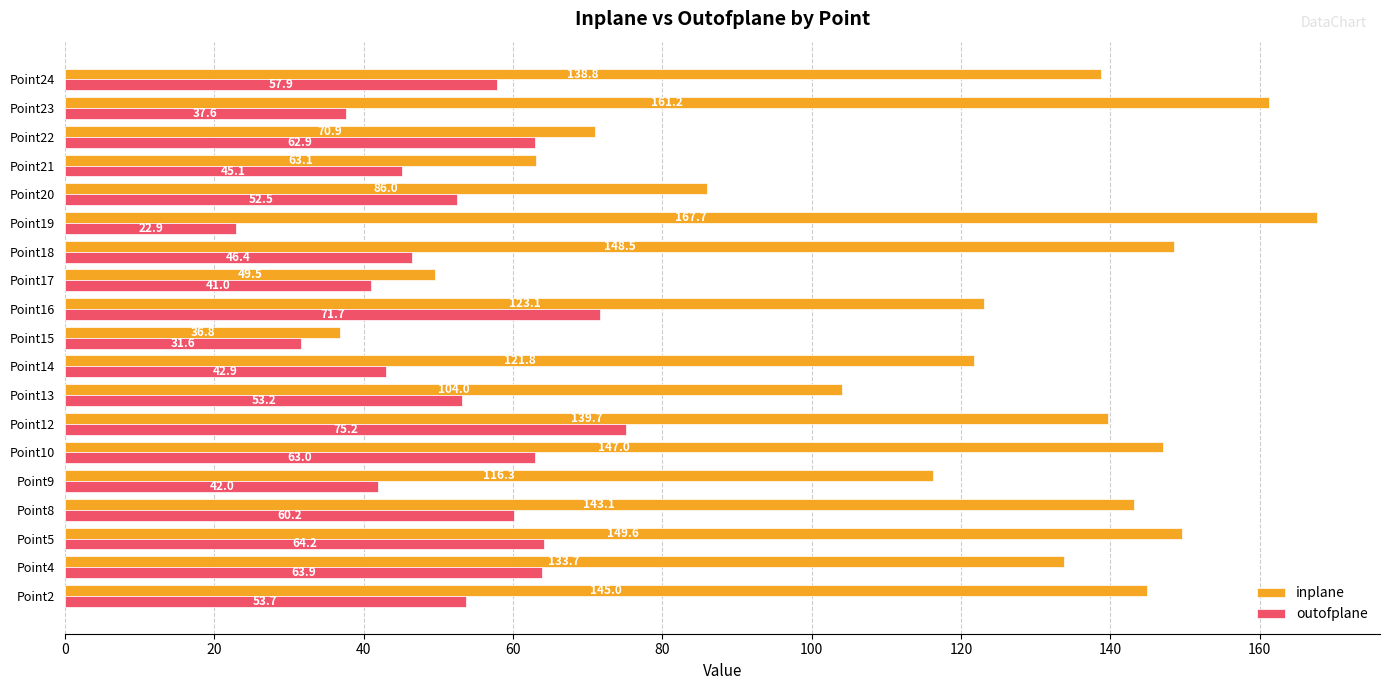

What value does the inplane series have at Point8?

143.1